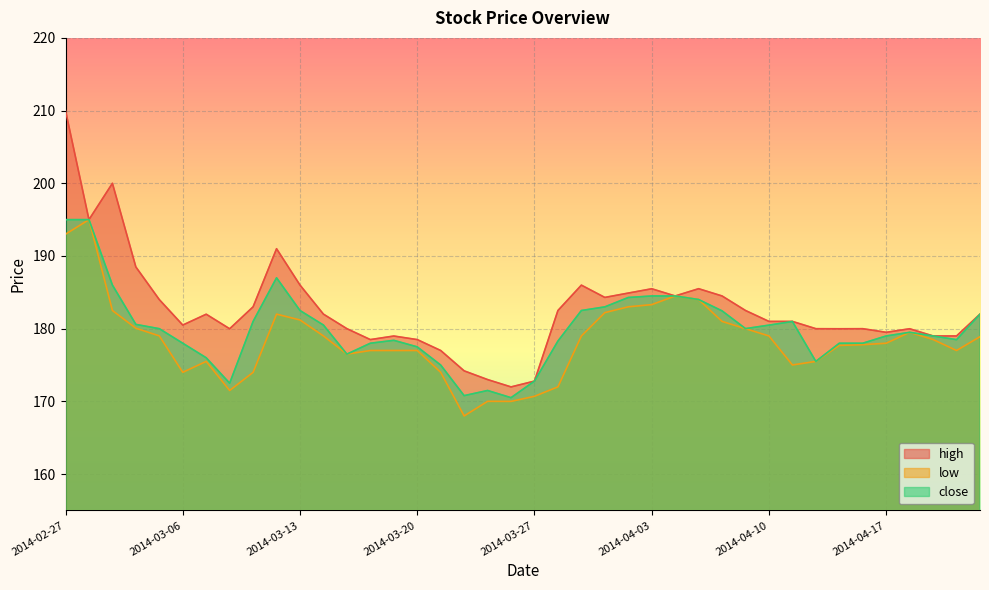

Which series has the largest total across all categories?

high